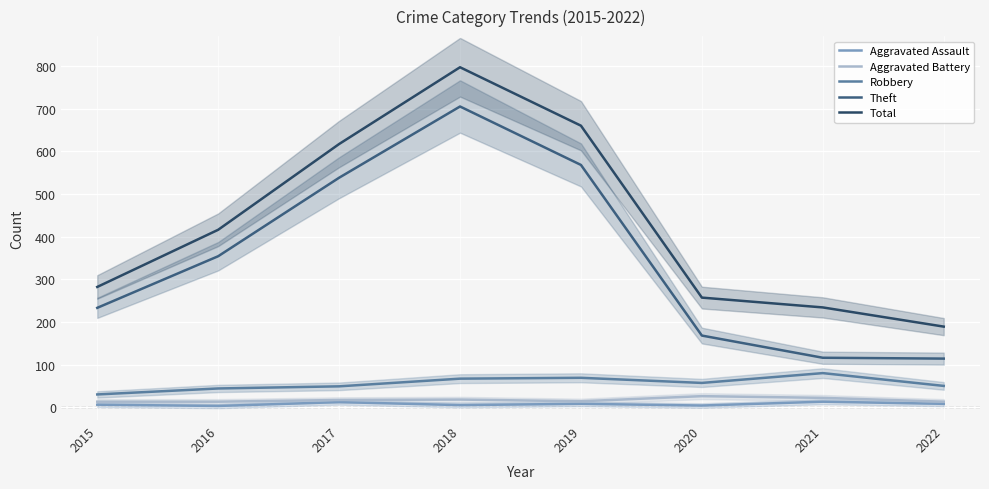

What are all the series names shown in the legend?

Aggravated Assault, Aggravated Battery, Robbery, Theft, Total